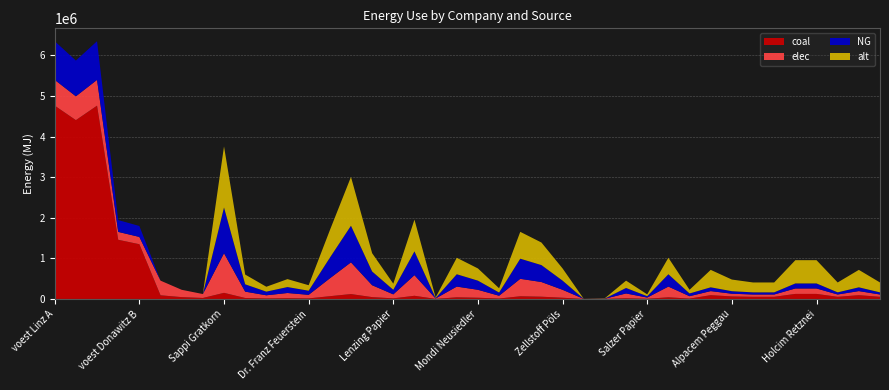

Reading left to right, list all the values displayed in this chart.

elec: voest Linz A=635096.3	voest Linz B=587464.1	voest Linz C=635096.3	voest Donawitz A=194392.6	voest Donawitz B=179813.1	Marienhütte Graz=360800.0	Böhler Edelstahl Kapfenberg=180400.0	Breitendorf Edelstahl Mitterdorf=96800.0	Sappi Gratkorn=977166.7	AustroCell Hallein=156346.7	Brigl&Bergmeister=78173.3	Essity Austria=127031.7	Dr. Franz Feuerstein=87945.0	W. Hamburger=439725.0	Laakirchen Papier=781733.3	Lenzing=293150.0	Lenzing Papier=97716.7	Mayr-Meinhof Karton=508126.7	Merckens Karton=9771.7	Mondi Frantschach=263835.0	Mondi Neusiedler=195433.3	Ybbstaler Zellstoff=68401.7	Smurfit Kappa=429953.3	Norske Skog Bruck=361551.7	Zellstoff Pöls=195433.3	Poneder=977.2	Profümed=4885.8	Rondo Ganahl=117260.0	Salzer Papier=29315.0	UPM-Kymmene=263835.0	Papierfabrik Wattens=58630.0	Alpacem Wietersdorf=100333.3	Alpacem Peggau=66888.9	Baumit=56855.6	Danucem=56855.6	Holcim Mannersdorf=133777.8	Holcim Retznei=133777.8	Kirchdorfer Zement=56855.6	Leube=100333.3	Schretter und Cie=56855.6
NG: voest Linz A=952644.4	voest Linz B=881196.1	voest Linz C=952644.4	voest Donawitz A=291588.9	voest Donawitz B=269719.7	Marienhütte Graz=0.0	Böhler Edelstahl Kapfenberg=0.0	Breitendorf Edelstahl Mitterdorf=0.0	Sappi Gratkorn=1127500.0	AustroCell Hallein=180400.0	Brigl&Bergmeister=90200.0	Essity Austria=146575.0	Dr. Franz Feuerstein=101475.0	W. Hamburger=507375.0	Laakirchen Papier=902000.0	Lenzing=338250.0	Lenzing Papier=112750.0	Mayr-Meinhof Karton=586300.0	Merckens Karton=11275.0	Mondi Frantschach=304425.0	Mondi Neusiedler=225500.0	Ybbstaler Zellstoff=78925.0	Smurfit Kappa=496100.0	Norske Skog Bruck=417175.0	Zellstoff Pöls=225500.0	Poneder=1127.5	Profümed=5637.5	Rondo Ganahl=135300.0	Salzer Papier=33825.0	UPM-Kymmene=304425.0	Papierfabrik Wattens=67650.0	Alpacem Wietersdorf=93166.7	Alpacem Peggau=62111.1	Baumit=52794.4	Danucem=52794.4	Holcim Mannersdorf=124222.2	Holcim Retznei=124222.2	Kirchdorfer Zement=52794.4	Leube=93166.7	Schretter und Cie=52794.4
coal: voest Linz A=4763222.2	voest Linz B=4405980.6	voest Linz C=4763222.2	voest Donawitz A=1457944.4	voest Donawitz B=1348598.6	Marienhütte Graz=90200.0	Böhler Edelstahl Kapfenberg=45100.0	Breitendorf Edelstahl Mitterdorf=24200.0	Sappi Gratkorn=150333.3	AustroCell Hallein=24053.3	Brigl&Bergmeister=12026.7	Essity Austria=19543.3	Dr. Franz Feuerstein=13530.0	W. Hamburger=67650.0	Laakirchen Papier=120266.7	Lenzing=45100.0	Lenzing Papier=15033.3	Mayr-Meinhof Karton=78173.3	Merckens Karton=1503.3	Mondi Frantschach=40590.0	Mondi Neusiedler=30066.7	Ybbstaler Zellstoff=10523.3	Smurfit Kappa=66146.7	Norske Skog Bruck=55623.3	Zellstoff Pöls=30066.7	Poneder=150.3	Profümed=751.7	Rondo Ganahl=18040.0	Salzer Papier=4510.0	UPM-Kymmene=40590.0	Papierfabrik Wattens=9020.0	Alpacem Wietersdorf=93166.7	Alpacem Peggau=62111.1	Baumit=52794.4	Danucem=52794.4	Holcim Mannersdorf=124222.2	Holcim Retznei=124222.2	Kirchdorfer Zement=52794.4	Leube=93166.7	Schretter und Cie=52794.4
alt: voest Linz A=0.0	voest Linz B=0.0	voest Linz C=0.0	voest Donawitz A=0.0	voest Donawitz B=0.0	Marienhütte Graz=0.0	Böhler Edelstahl Kapfenberg=0.0	Breitendorf Edelstahl Mitterdorf=0.0	Sappi Gratkorn=1503333.3	AustroCell Hallein=240533.3	Brigl&Bergmeister=120266.7	Essity Austria=195433.3	Dr. Franz Feuerstein=135300.0	W. Hamburger=676500.0	Laakirchen Papier=1202666.7	Lenzing=451000.0	Lenzing Papier=150333.3	Mayr-Meinhof Karton=781733.3	Merckens Karton=15033.3	Mondi Frantschach=405900.0	Mondi Neusiedler=300666.7	Ybbstaler Zellstoff=105233.3	Smurfit Kappa=661466.7	Norske Skog Bruck=556233.3	Zellstoff Pöls=300666.7	Poneder=1503.3	Profümed=7516.7	Rondo Ganahl=180400.0	Salzer Papier=45100.0	UPM-Kymmene=405900.0	Papierfabrik Wattens=90200.0	Alpacem Wietersdorf=430000.0	Alpacem Peggau=286666.7	Baumit=243666.7	Danucem=243666.7	Holcim Mannersdorf=573333.3	Holcim Retznei=573333.3	Kirchdorfer Zement=243666.7	Leube=430000.0	Schretter und Cie=243666.7